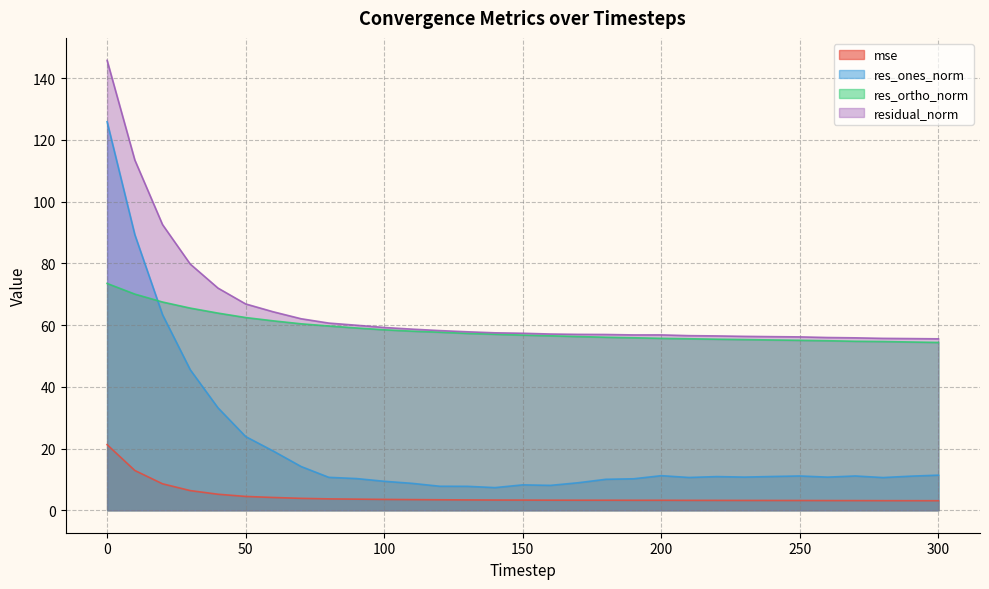

Is it true that res_ortho_norm equals 81.8 at 210?

False